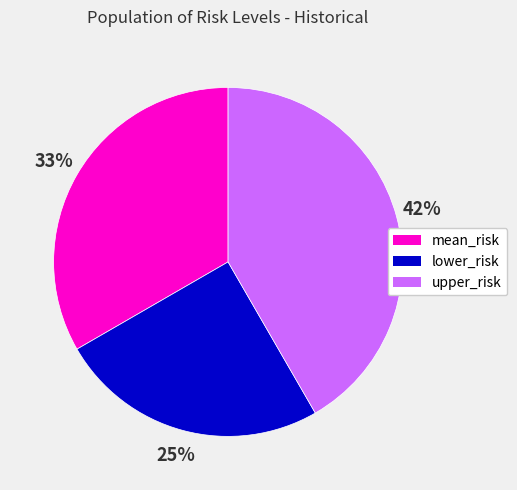

The mean_risk slice represents 27% of the pie. True or false?

False